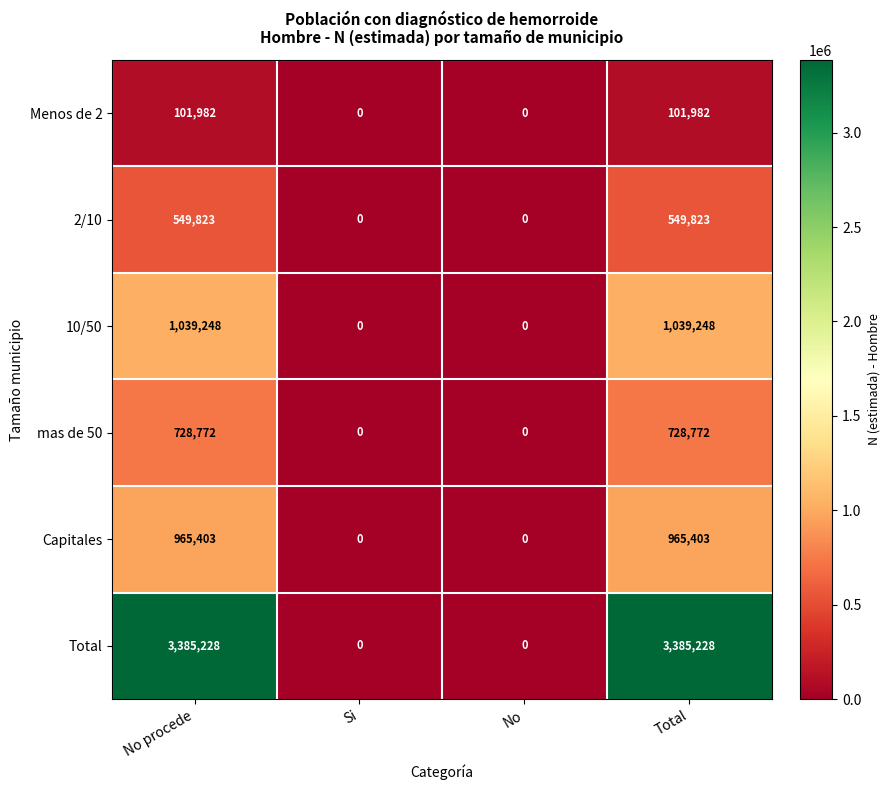

What is the sum of all 10/50 values?

2078496